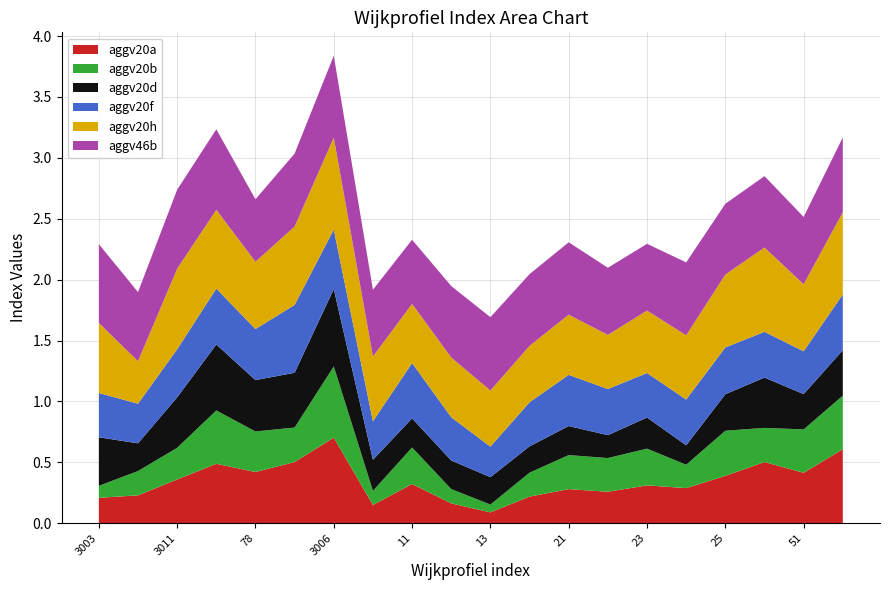

Reading left to right, extract all data points from this chart.

aggv20a: 0.2	0.2	0.4	0.5	0.4	0.5	0.7	0.1	0.3	0.2	0.1	0.2	0.3	0.3	0.3	0.3	0.4	0.5	0.4	0.6
aggv20b: 0.1	0.2	0.3	0.4	0.3	0.3	0.6	0.1	0.3	0.1	0.1	0.2	0.3	0.3	0.3	0.2	0.4	0.3	0.4	0.4
aggv20d: 0.4	0.2	0.4	0.5	0.4	0.4	0.6	0.3	0.2	0.2	0.2	0.2	0.2	0.2	0.3	0.2	0.3	0.4	0.3	0.4
aggv20f: 0.4	0.3	0.4	0.5	0.4	0.6	0.5	0.3	0.5	0.4	0.3	0.4	0.4	0.4	0.4	0.4	0.4	0.4	0.4	0.5
aggv20h: 0.6	0.3	0.7	0.6	0.6	0.6	0.8	0.5	0.5	0.5	0.5	0.5	0.5	0.4	0.5	0.5	0.6	0.7	0.6	0.7
aggv46b: 0.6	0.6	0.6	0.7	0.5	0.6	0.7	0.5	0.5	0.6	0.6	0.6	0.6	0.6	0.5	0.6	0.6	0.6	0.6	0.6